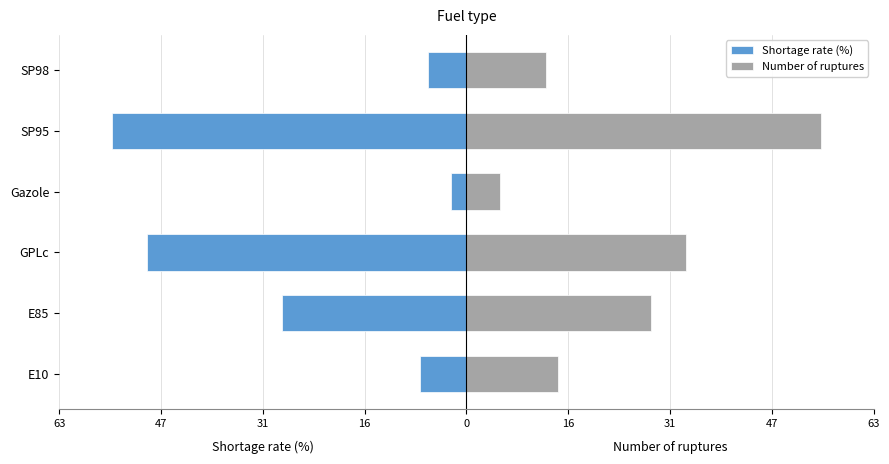

Rank the series at SP95 from lowest to highest value.

Shortage rate (%), Number of ruptures